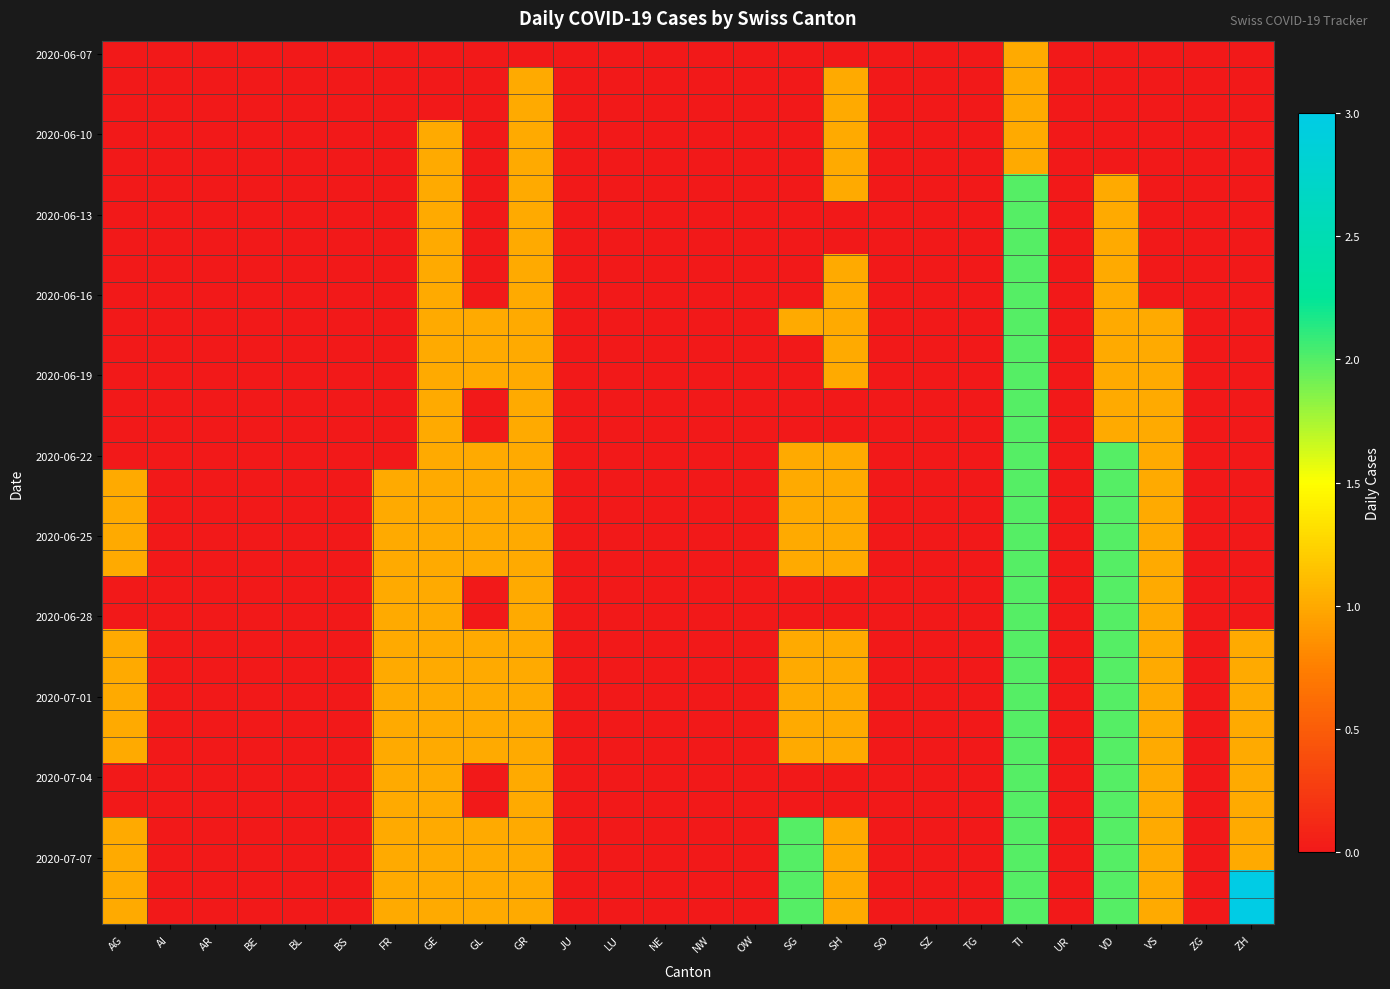

What is the total value across all series at SH?

24